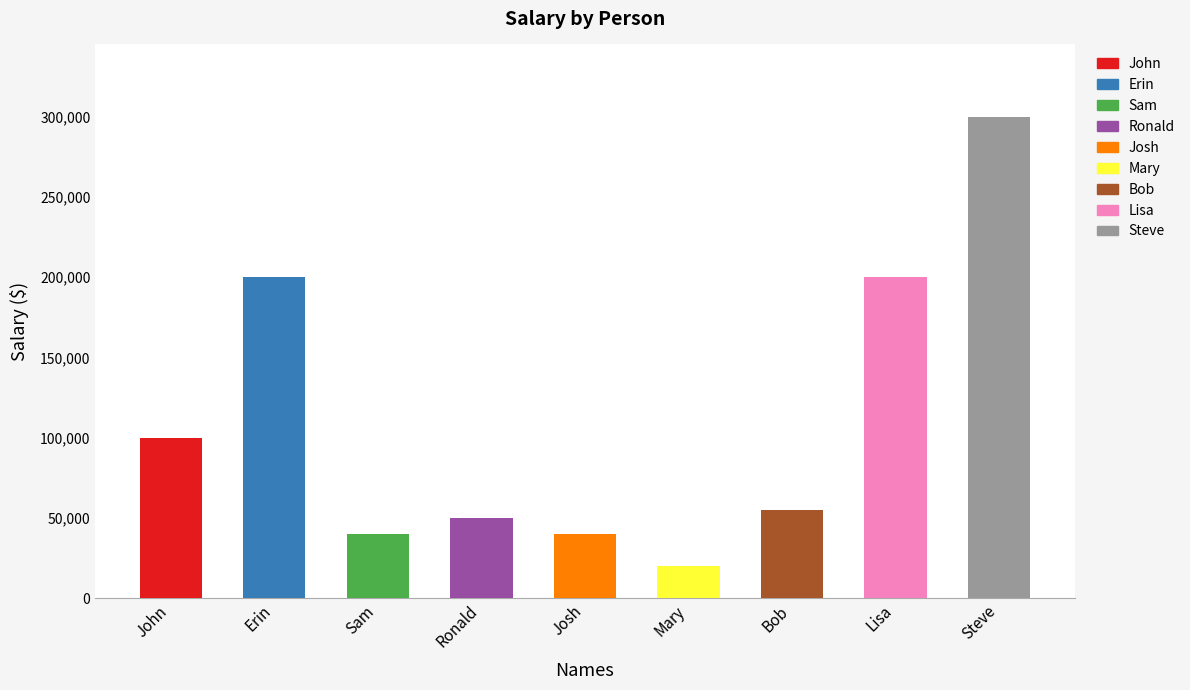

True or false: the data shows 260165 at Erin.

False